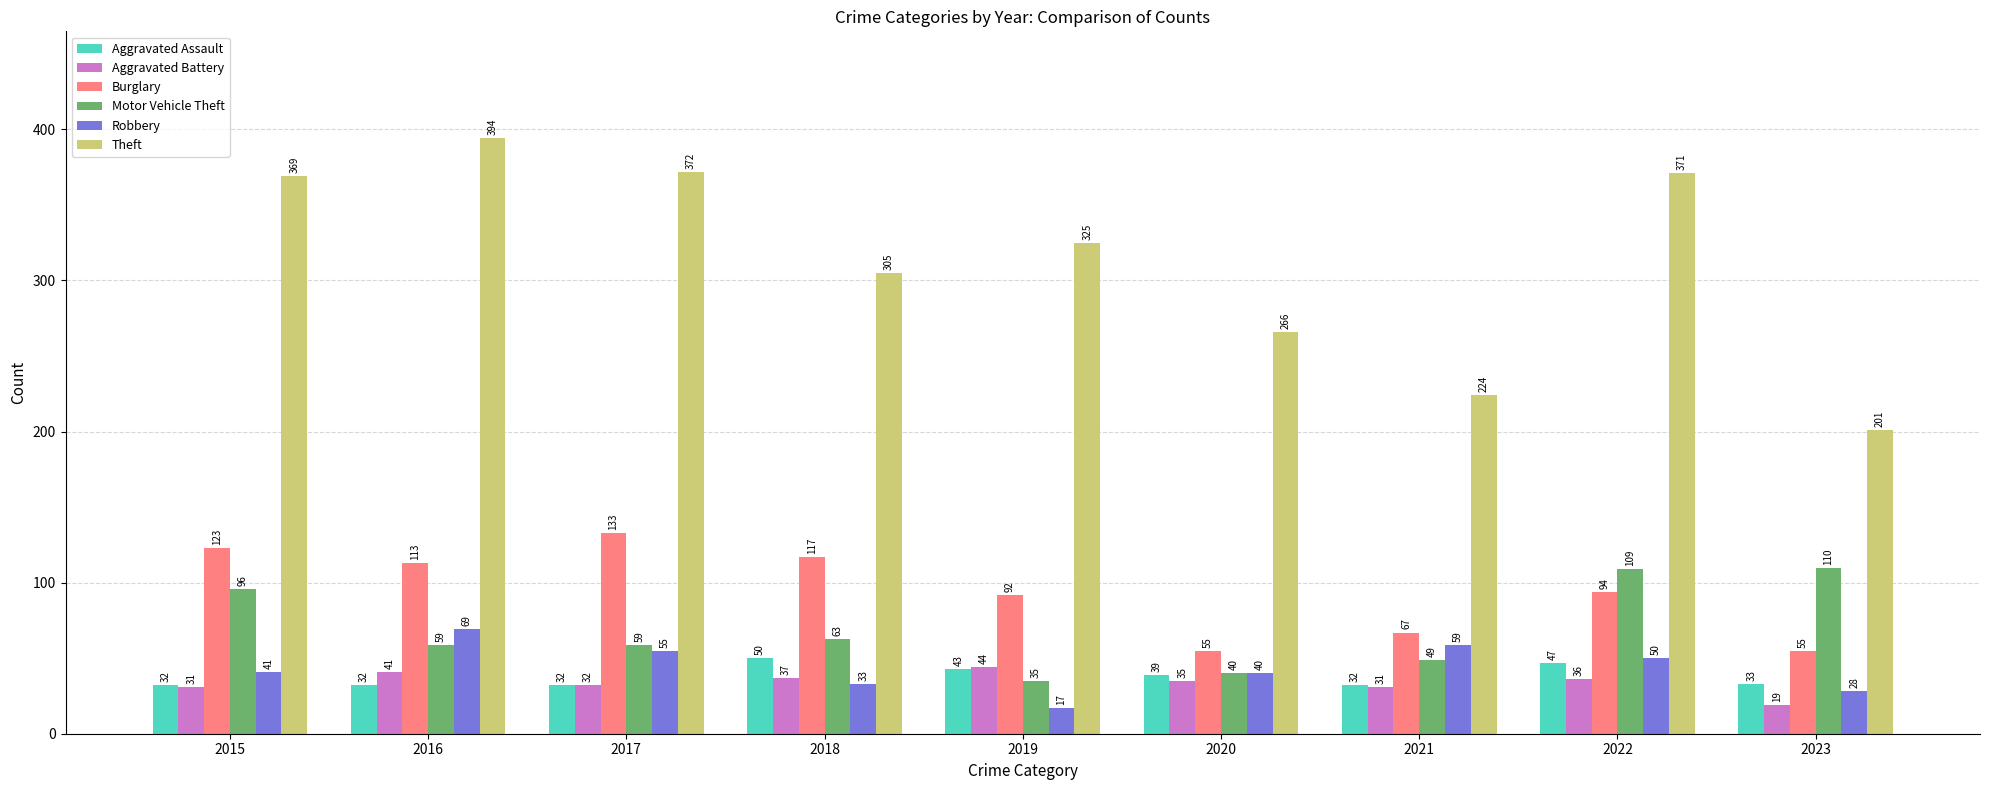

Reading right to left, extract all data points from this chart.

Aggravated Assault: 33	47	32	39	43	50	32	32	32
Aggravated Battery: 19	36	31	35	44	37	32	41	31
Burglary: 55	94	67	55	92	117	133	113	123
Motor Vehicle Theft: 110	109	49	40	35	63	59	59	96
Robbery: 28	50	59	40	17	33	55	69	41
Theft: 201	371	224	266	325	305	372	394	369